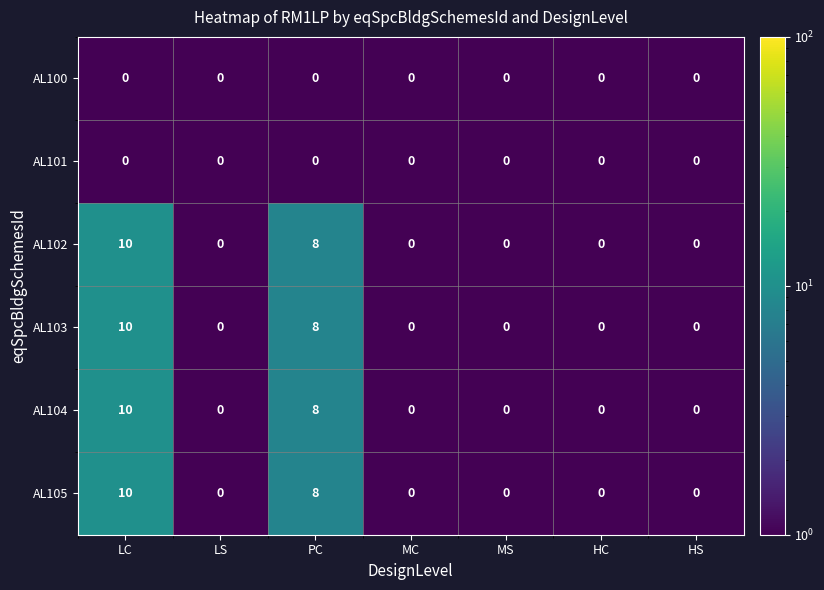

Is it true that AL104 equals -5 at MS?

False